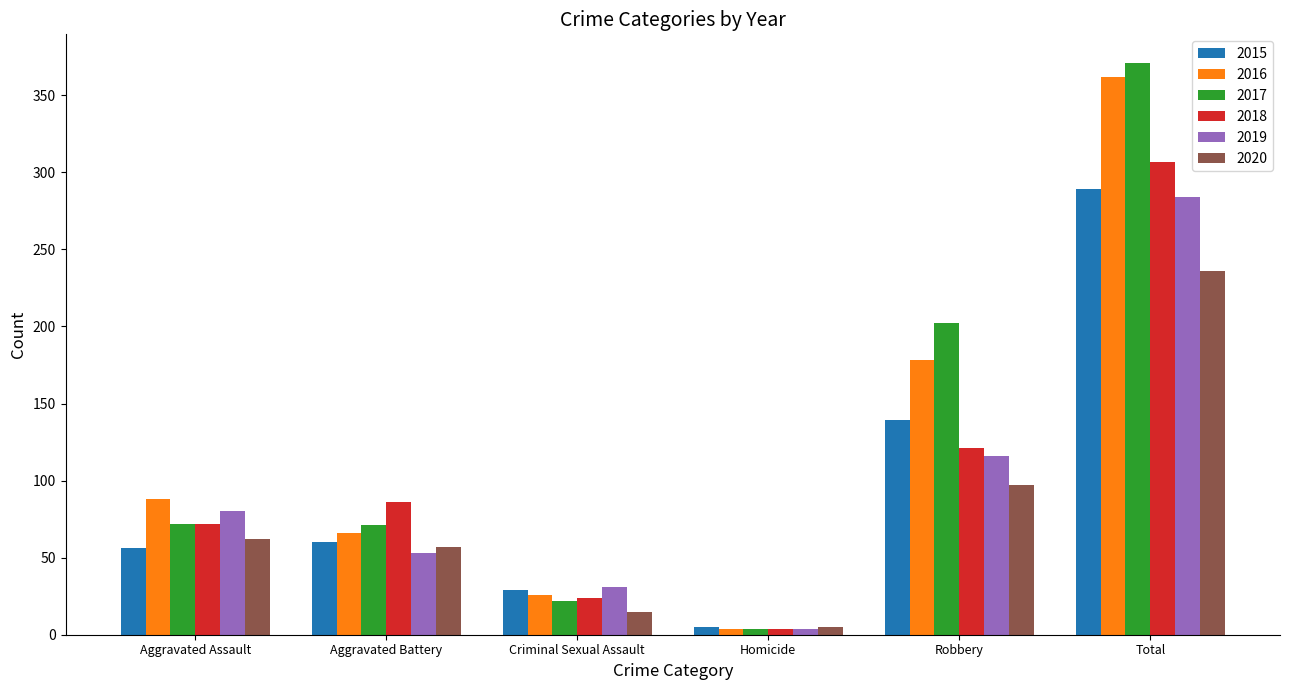

Count the number of data series in this chart.

6